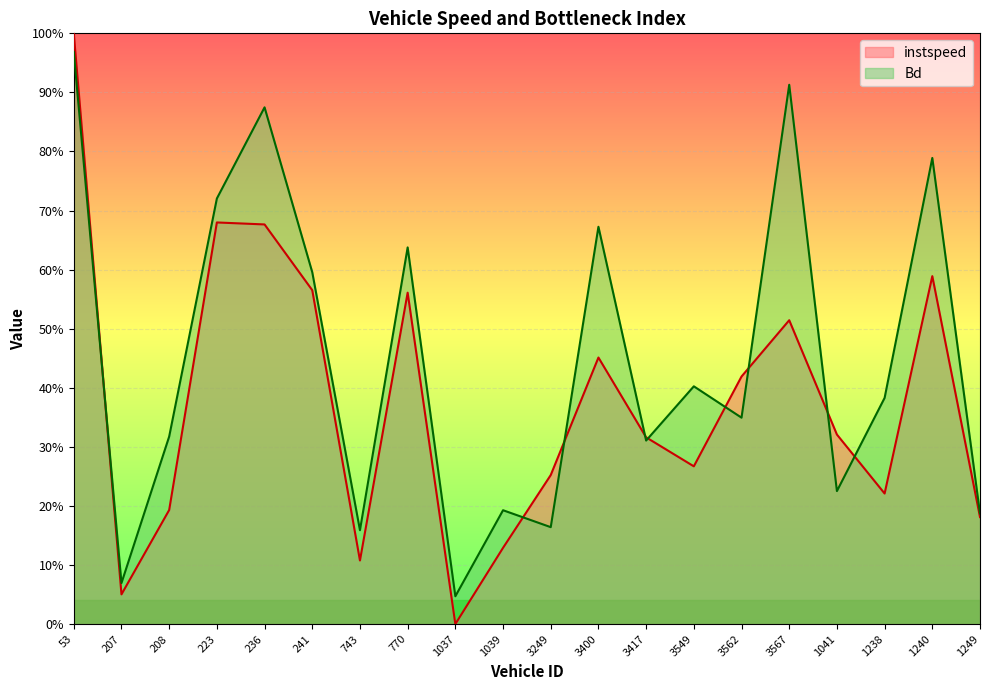

True or false: instspeed has a value of 0.2 at 1249.

True